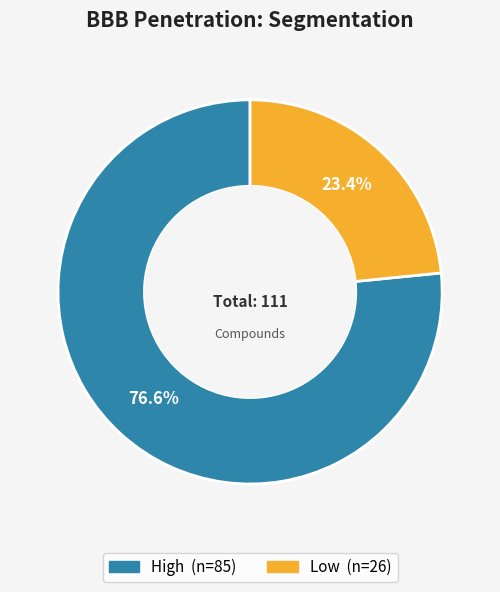

To the nearest percent, what is the difference between the High and Low slice percentages?

53%